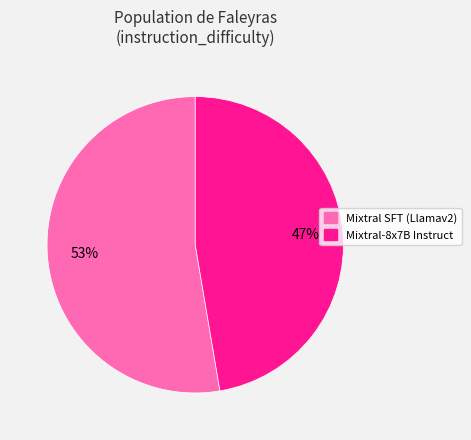

Count the number of slices in the pie.

2